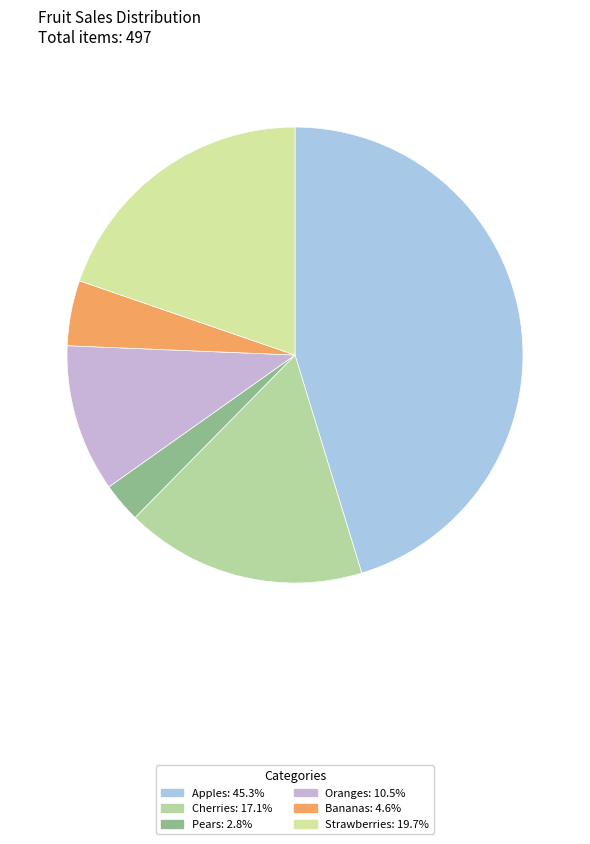

Between Oranges and Strawberries, which is larger?

Strawberries